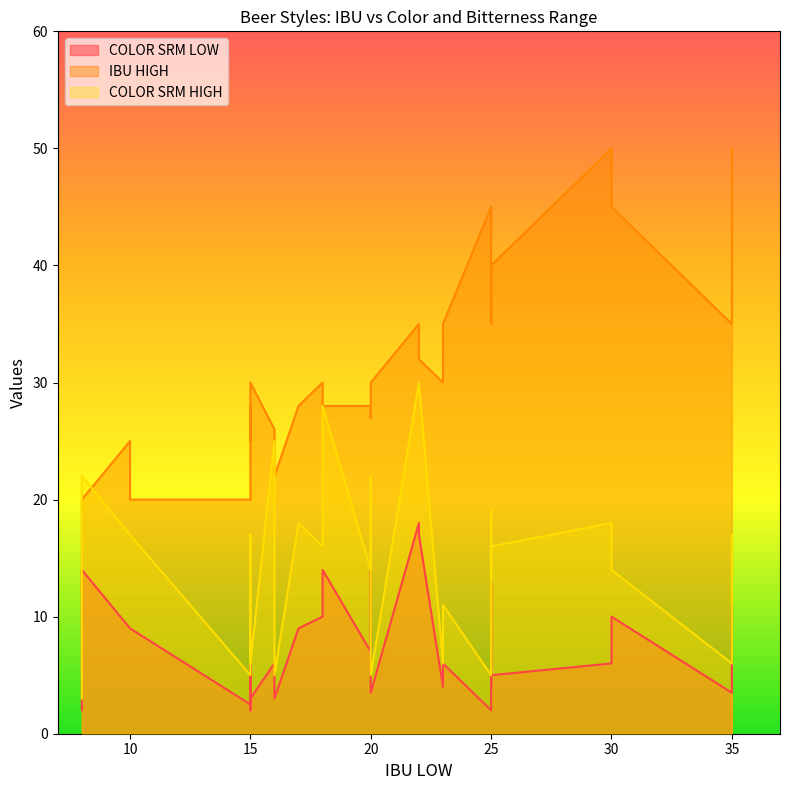

What is the sum of all COLOR SRM LOW values?

224.5